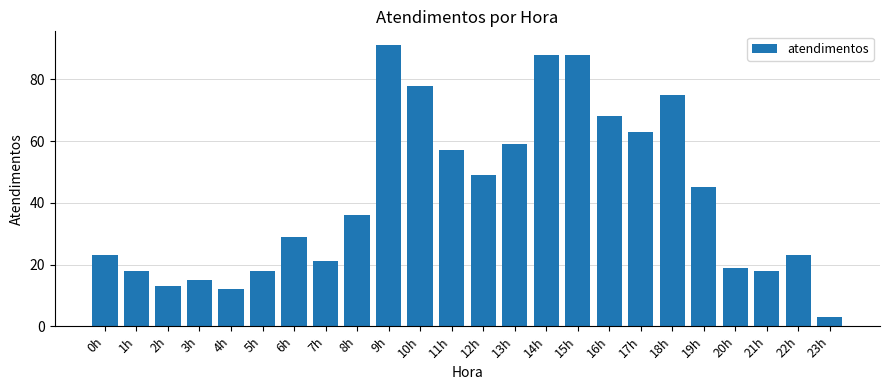

The value at 21h is 18. True or false?

True